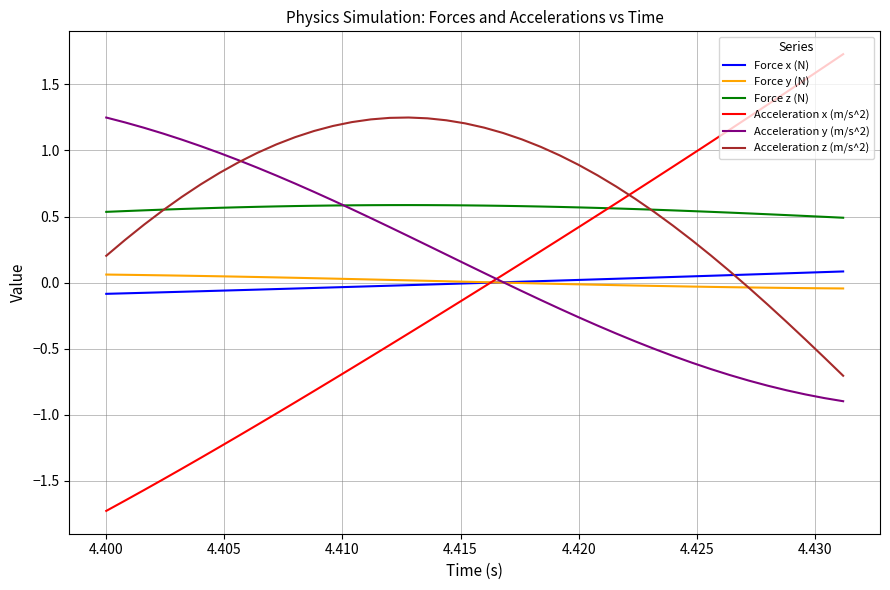

Does the chart display data point markers on the line(s)?

No